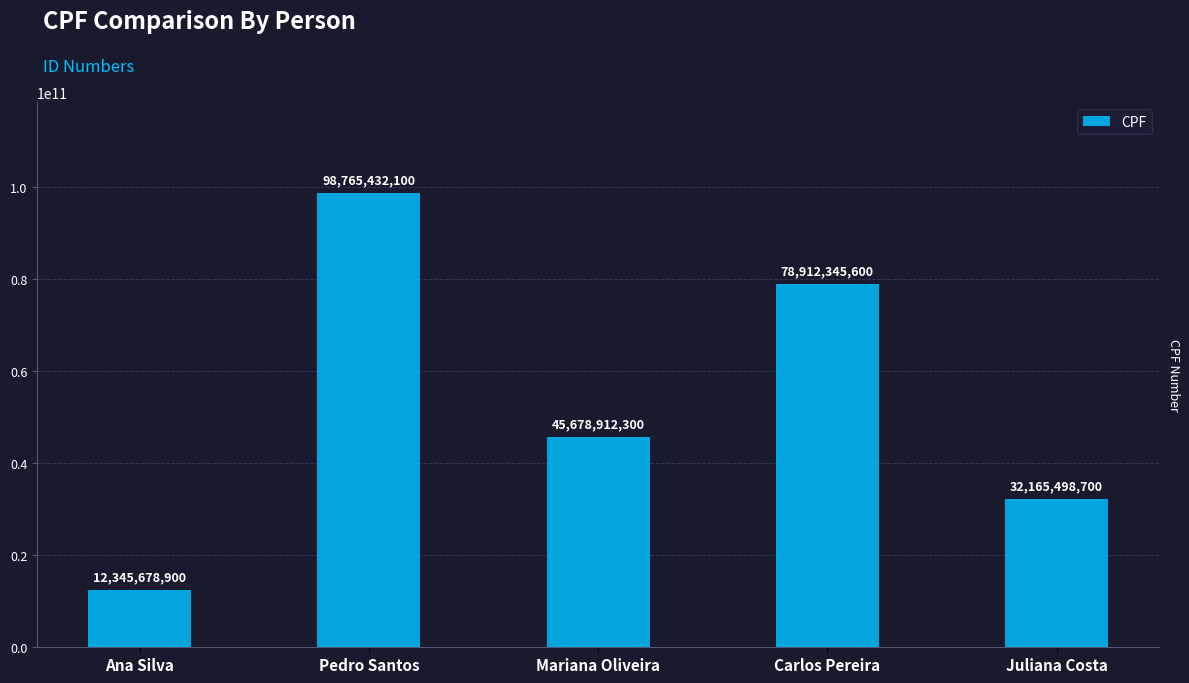

How many distinct data groups are displayed?

1